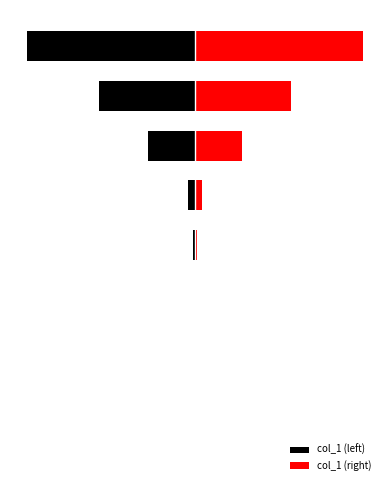

Rank the series by their average value, from lowest to highest.

col_1 (left), col_1 (right)